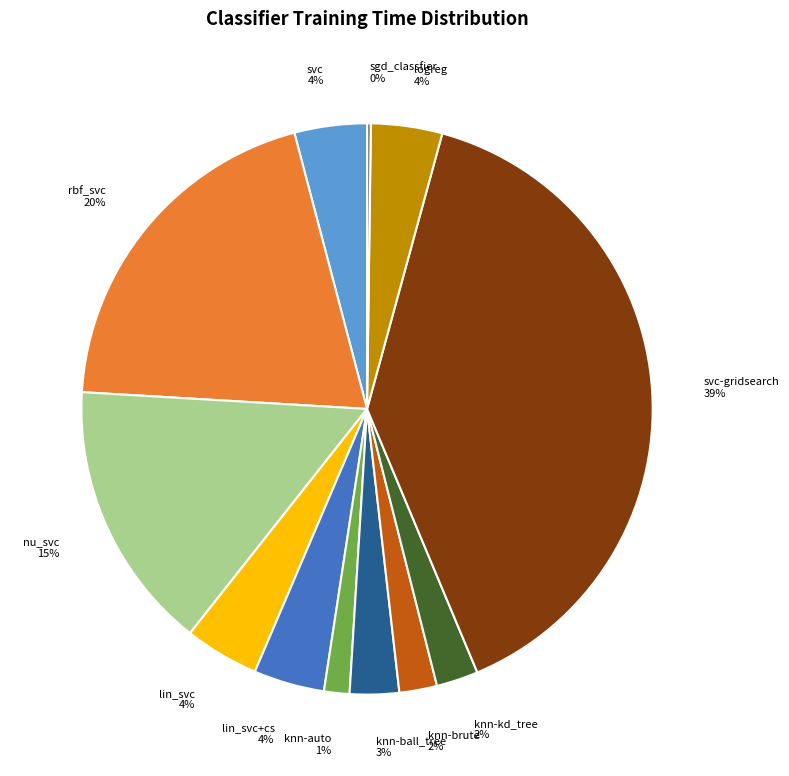

What percentage is the knn-ball_tree slice, to the nearest percent?

3%